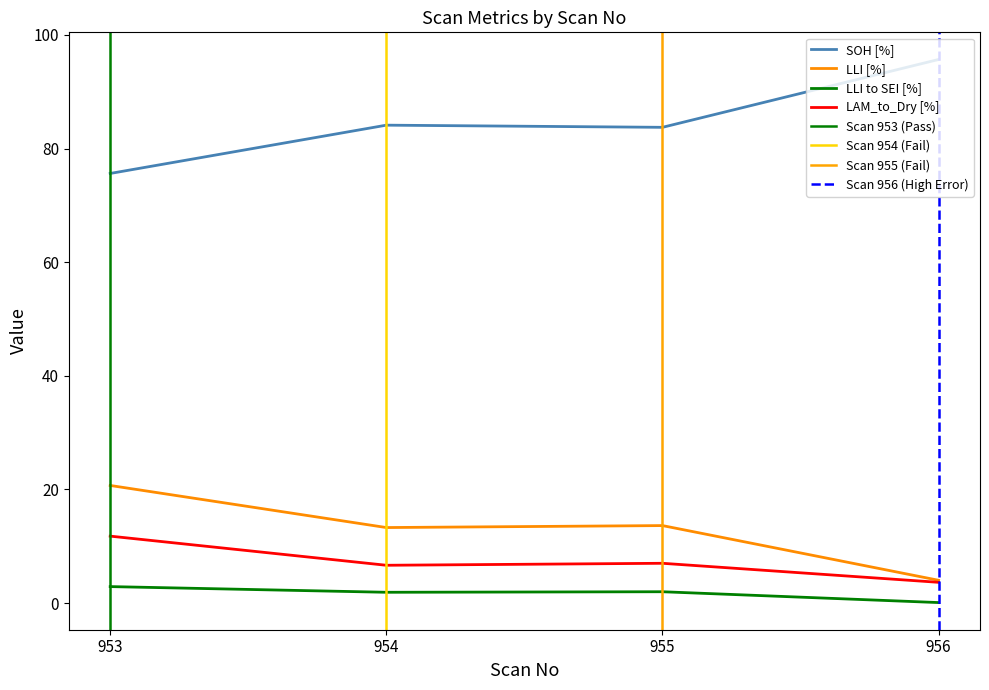

What is the spread (max minus min) of values at 954?

82.2